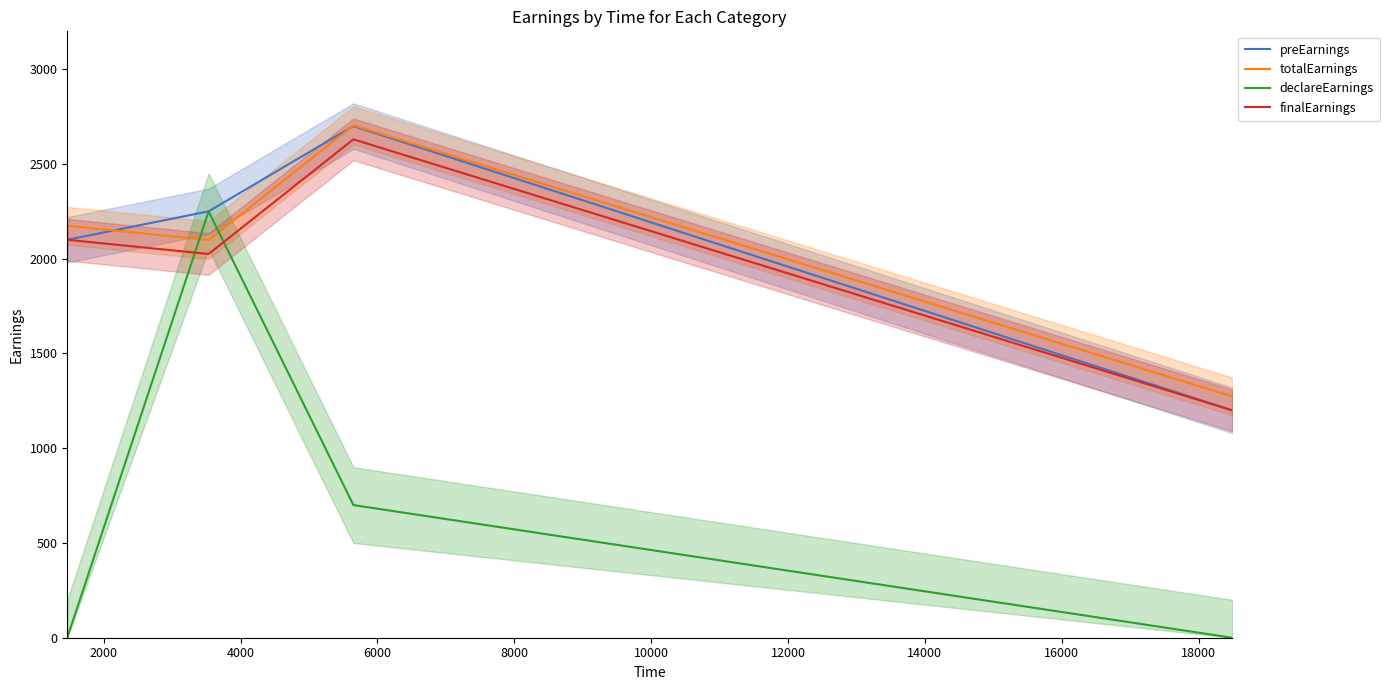

What is the highest value of the finalEarnings series?

2630.0